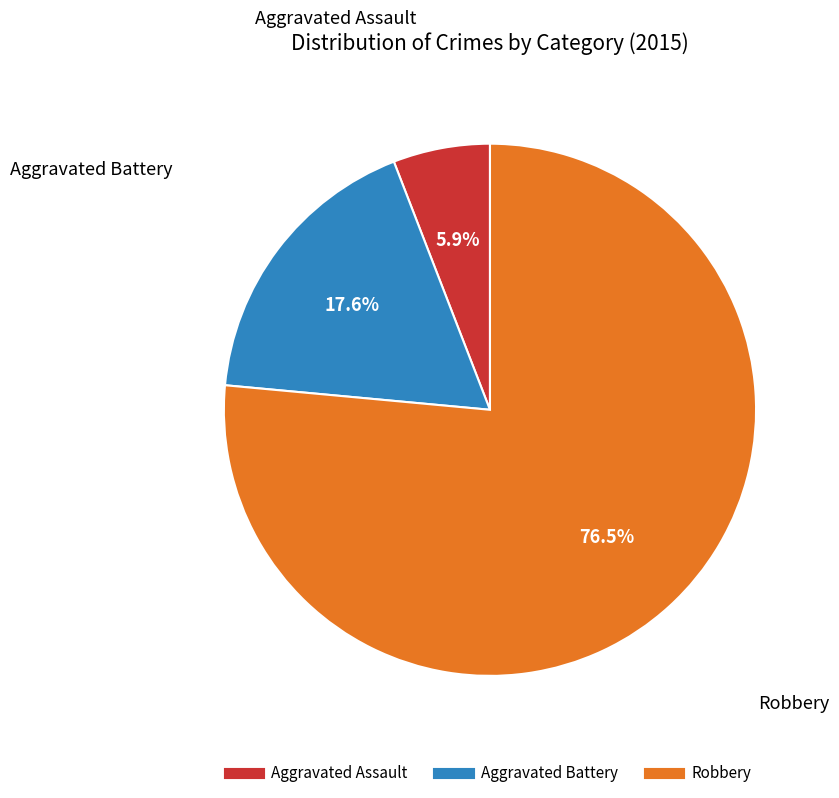

How much of the chart is everything except Aggravated Assault?

94.1%